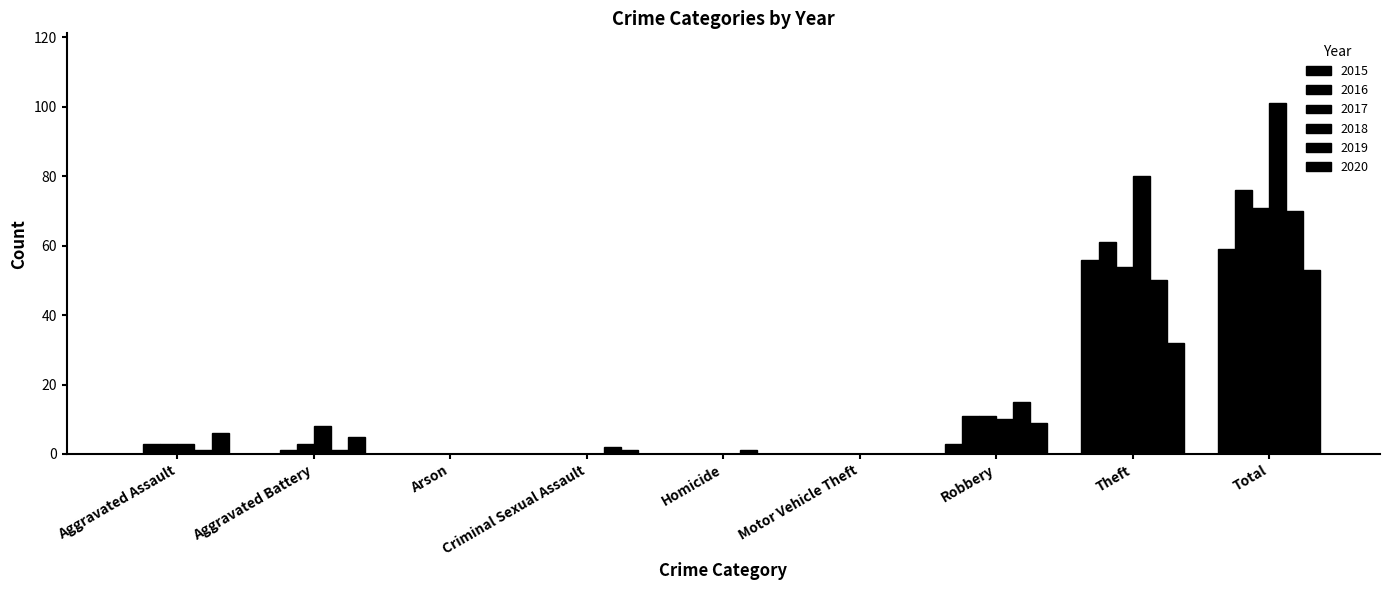

How many groups of bars are there?

9